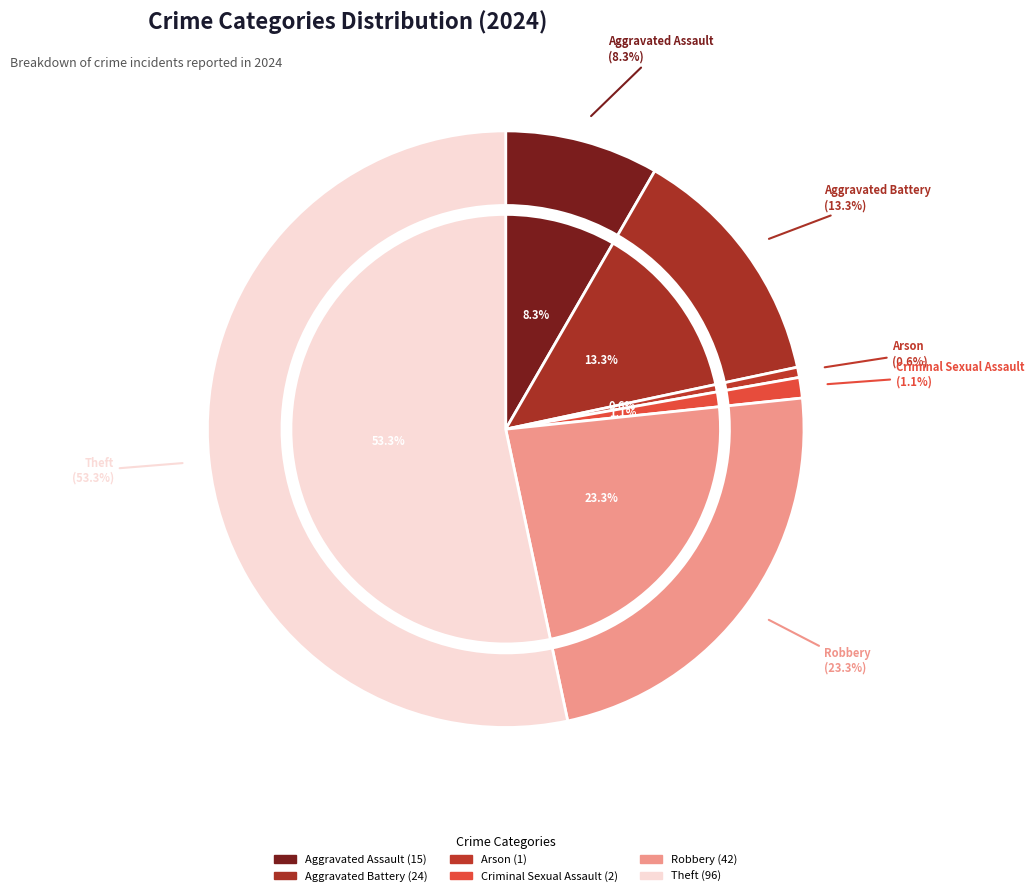

True or false: Theft accounts for 53% of the total.

True